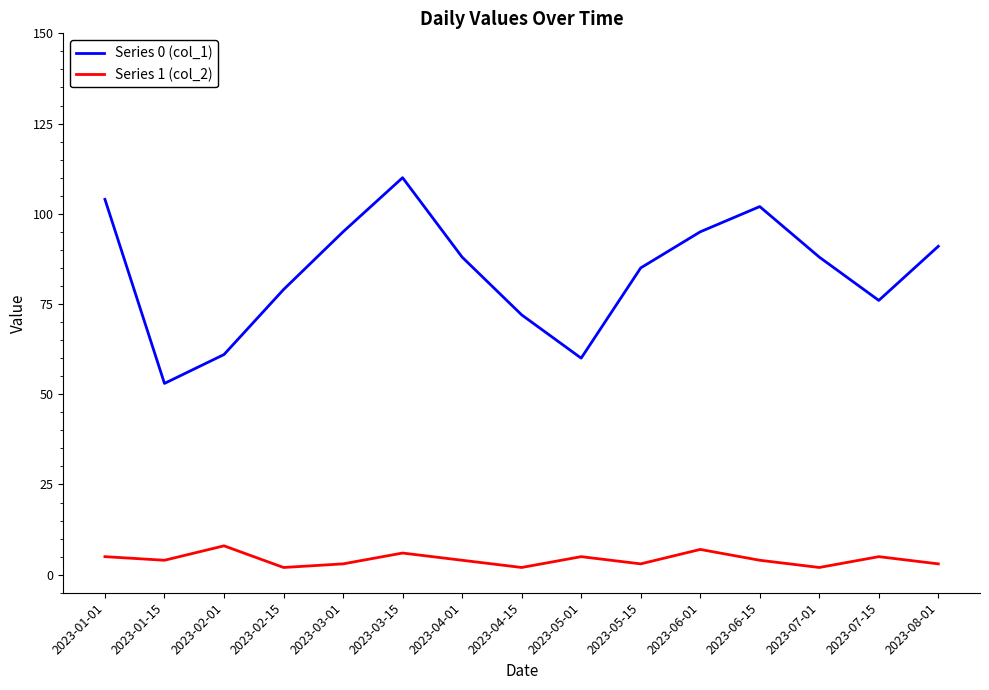

List the series in order of their peak value, highest first.

Series 0 (col_1), Series 1 (col_2)